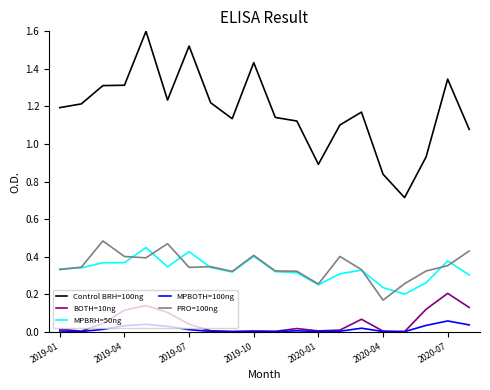

What is the greatest value displayed?

1.6